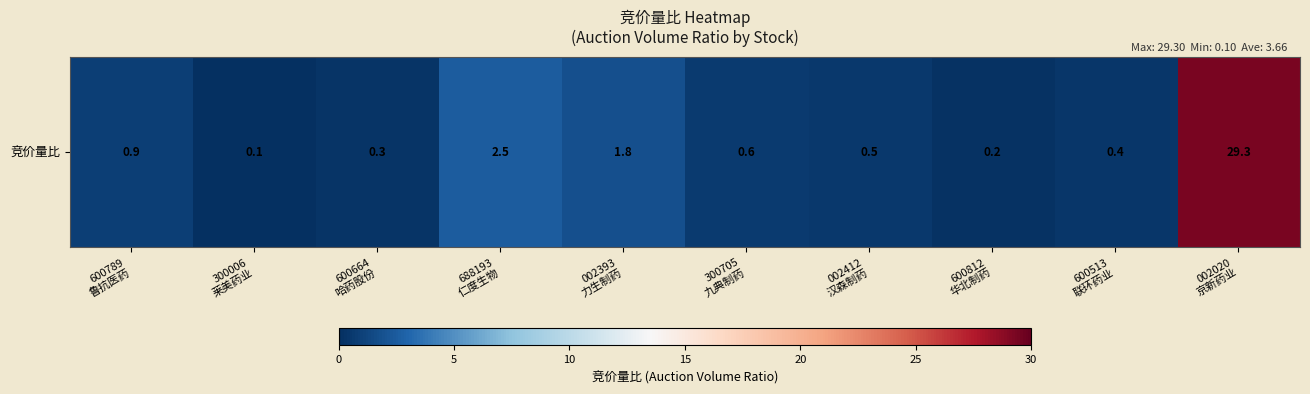

At which label is the value closest to 14?

688193
仁度生物